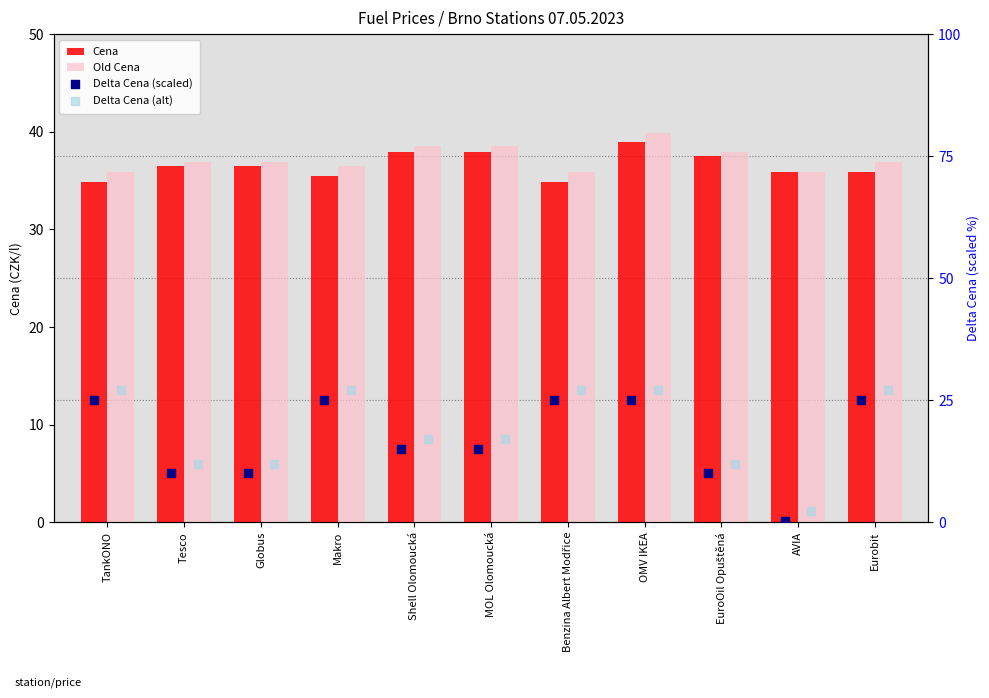

What are all the series names shown in the legend?

Cena, Old Cena, Delta Cena (scaled), Delta Cena (alt)